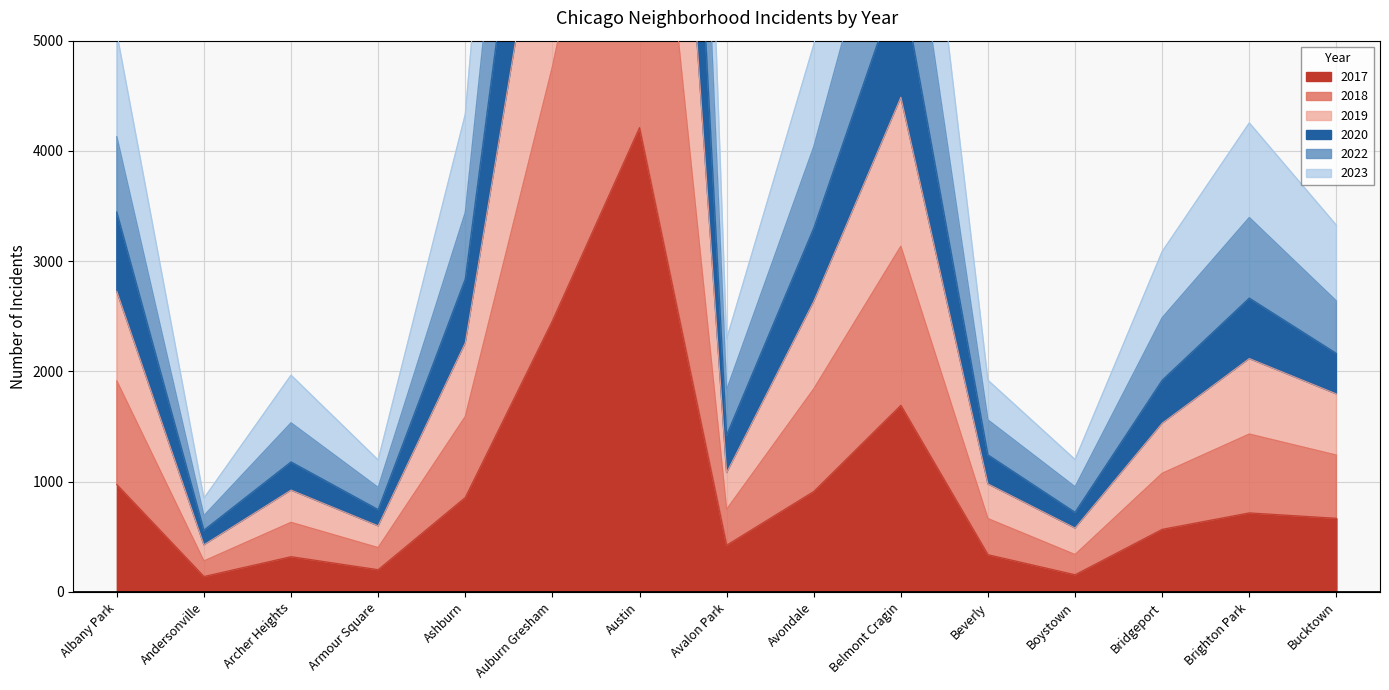

True or false: 2022 has a value of 3098 at Archer Heights.

False